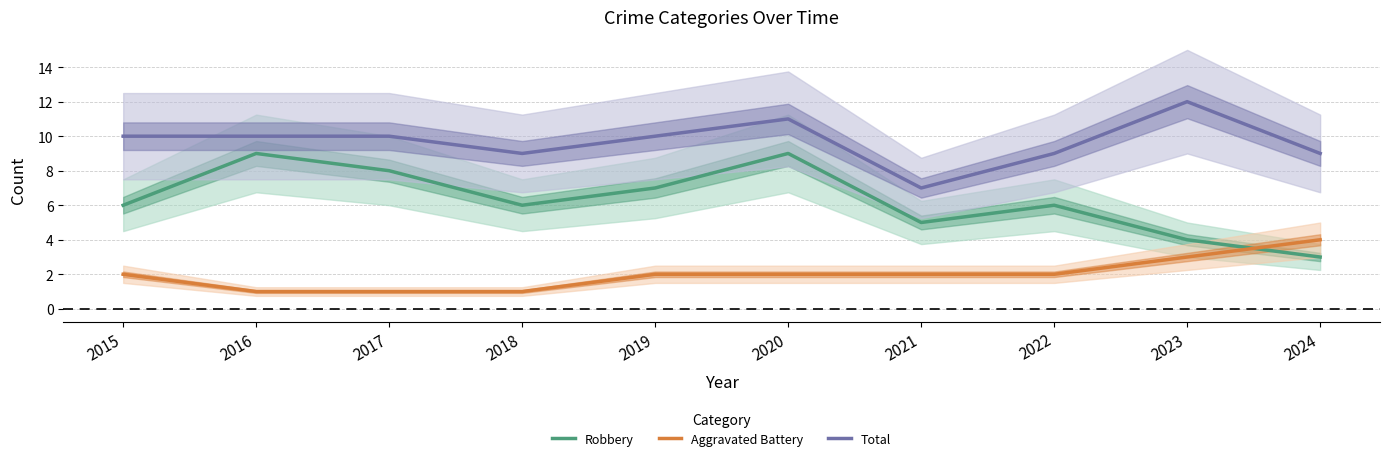

The value of Robbery at 2023 is 4. True or false?

True